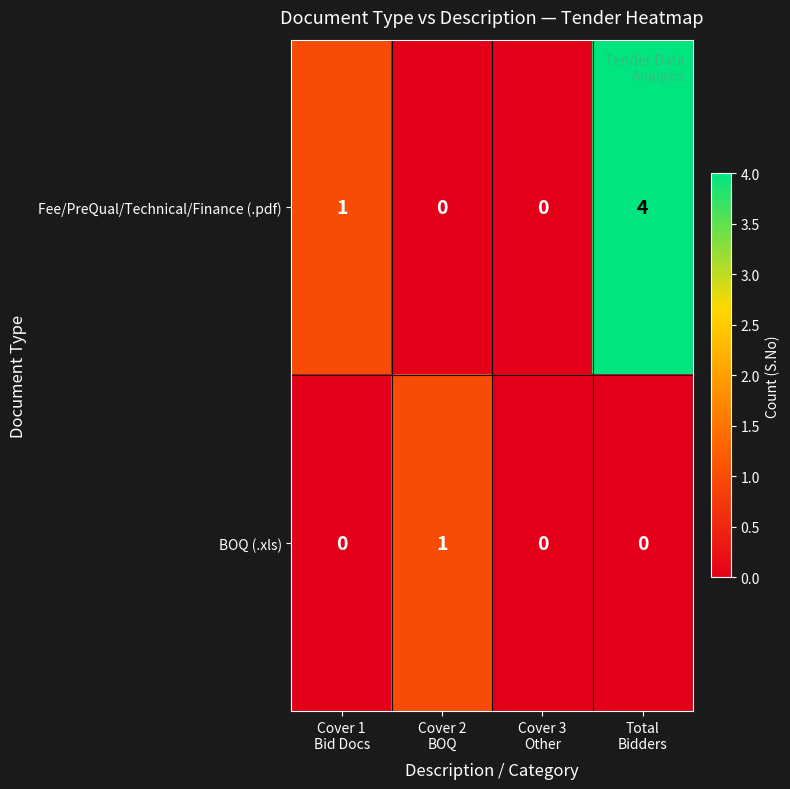

What is the maximum value shown in the chart?

4